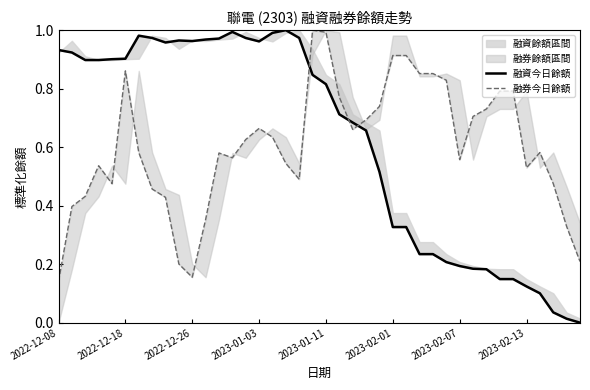

True or false: 融資今日餘額 and 融券今日餘額 intersect in this chart.

True